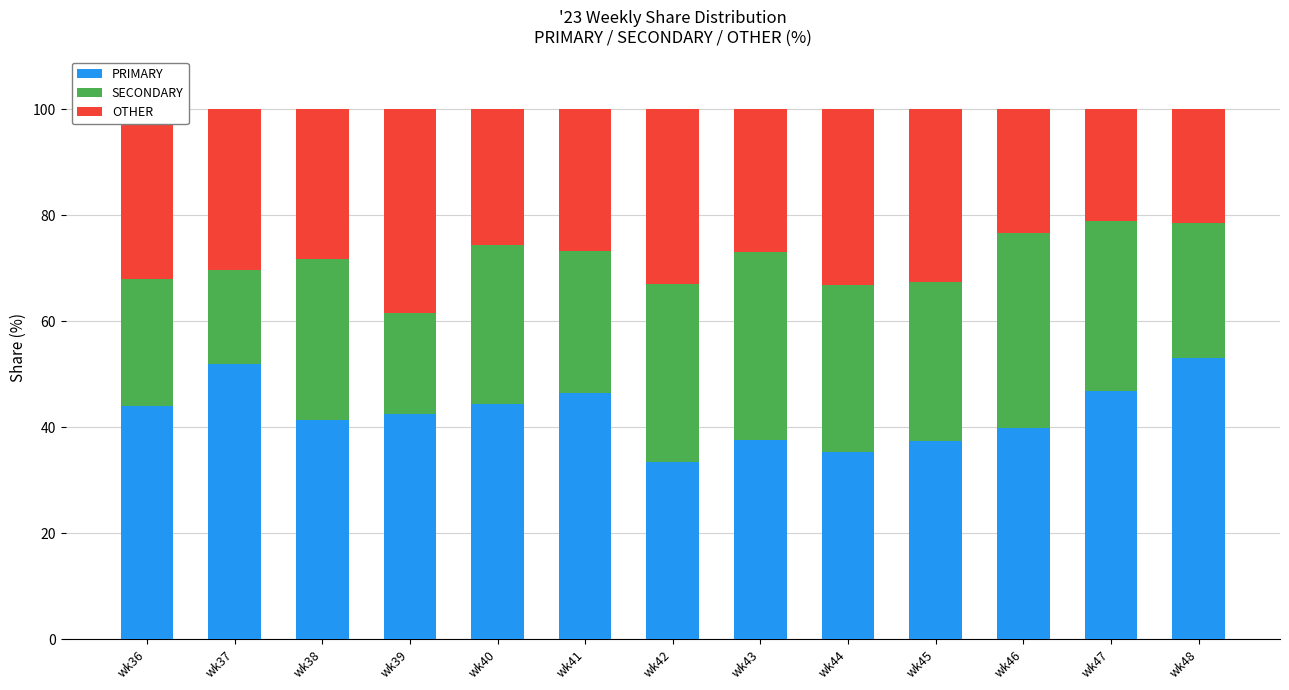

What is the total value across all series at wk48?

100.0